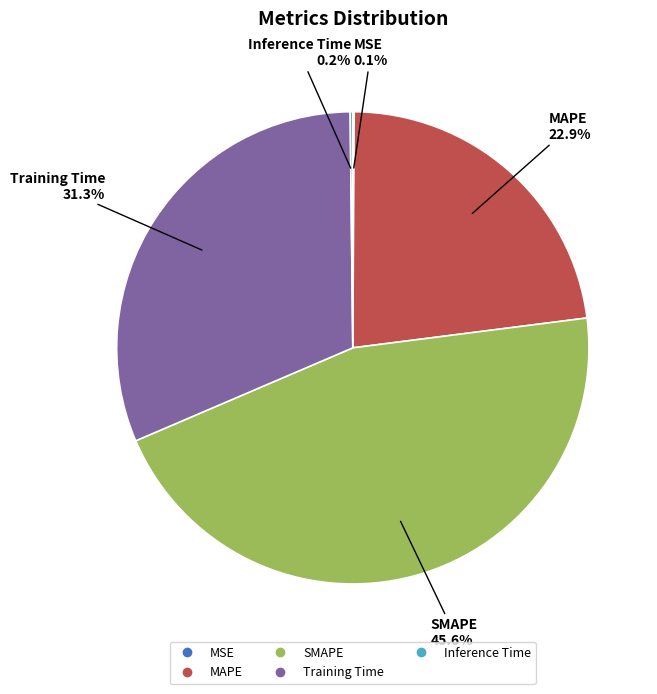

Which category has the biggest portion of the pie?

SMAPE